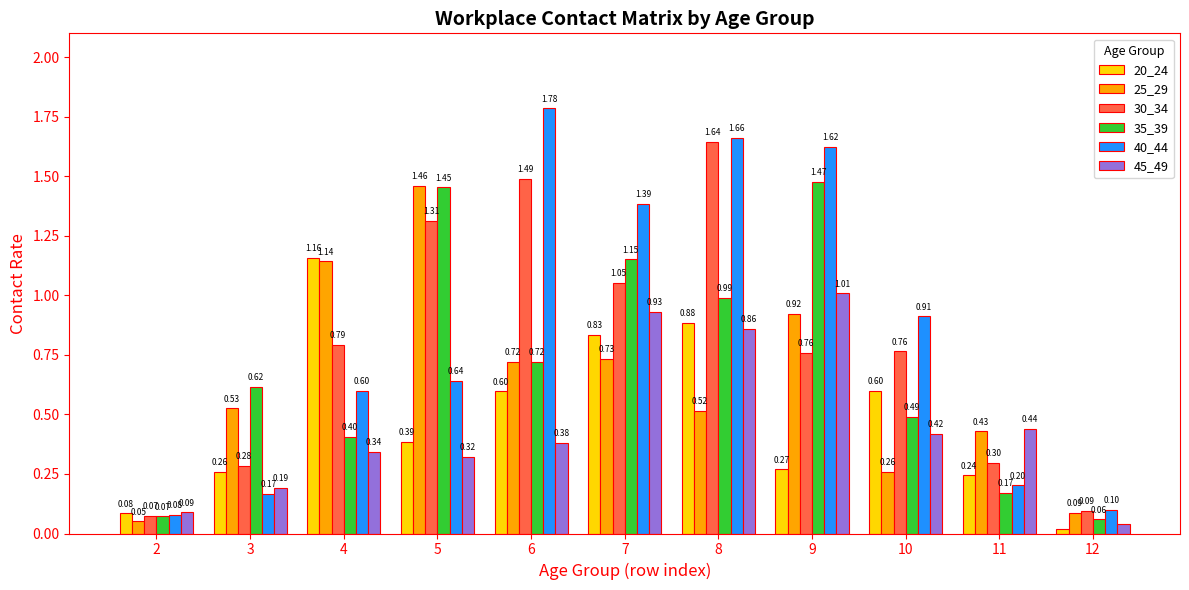

At 9, list the series in order from smallest to largest.

20_24, 30_34, 25_29, 45_49, 35_39, 40_44